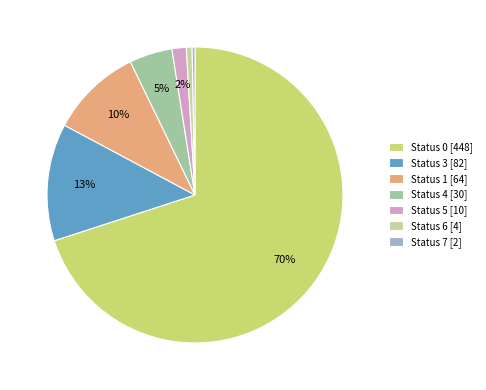

Is the sum of Status 5 [10] and Status 0 [448] greater than half?

Yes